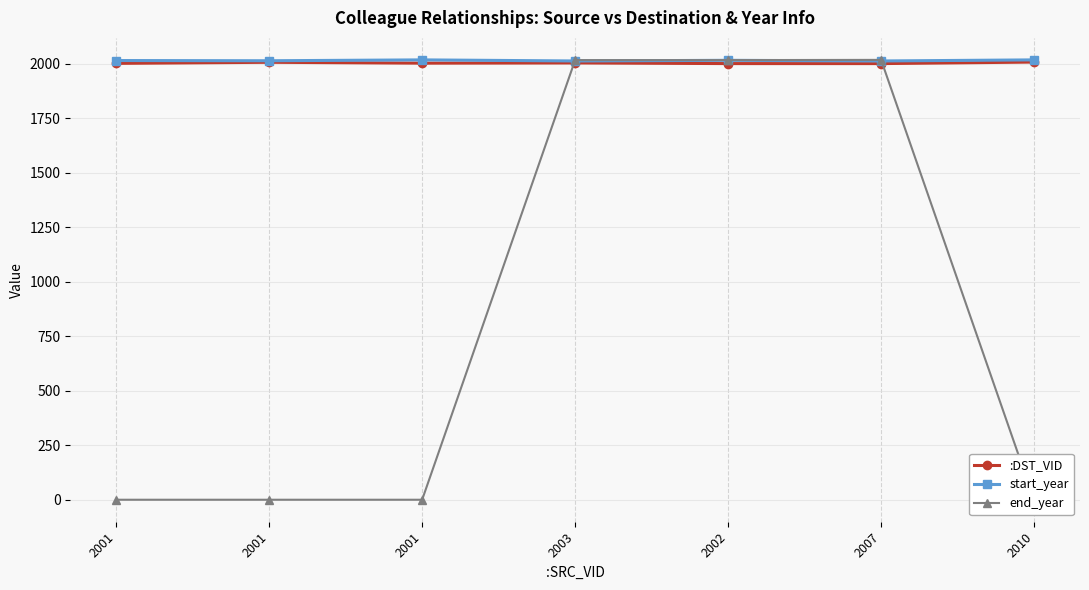

The value of start_year at 2002 is 2016. True or false?

True